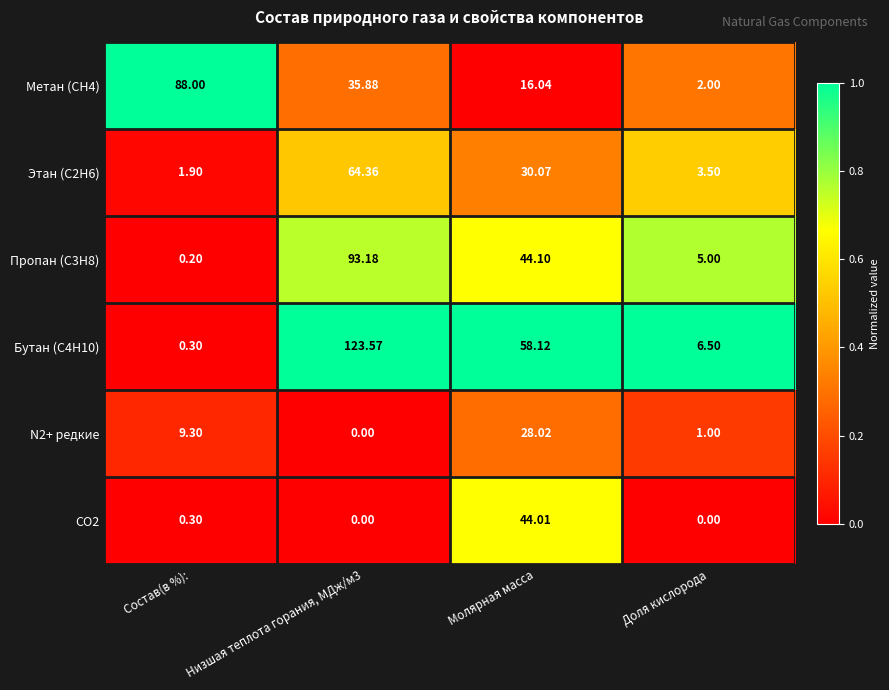

Between Низшая теплота горания, МДж/м3 and Доля кислорода, which series saw the biggest shift?

Бутан (С4Н10)